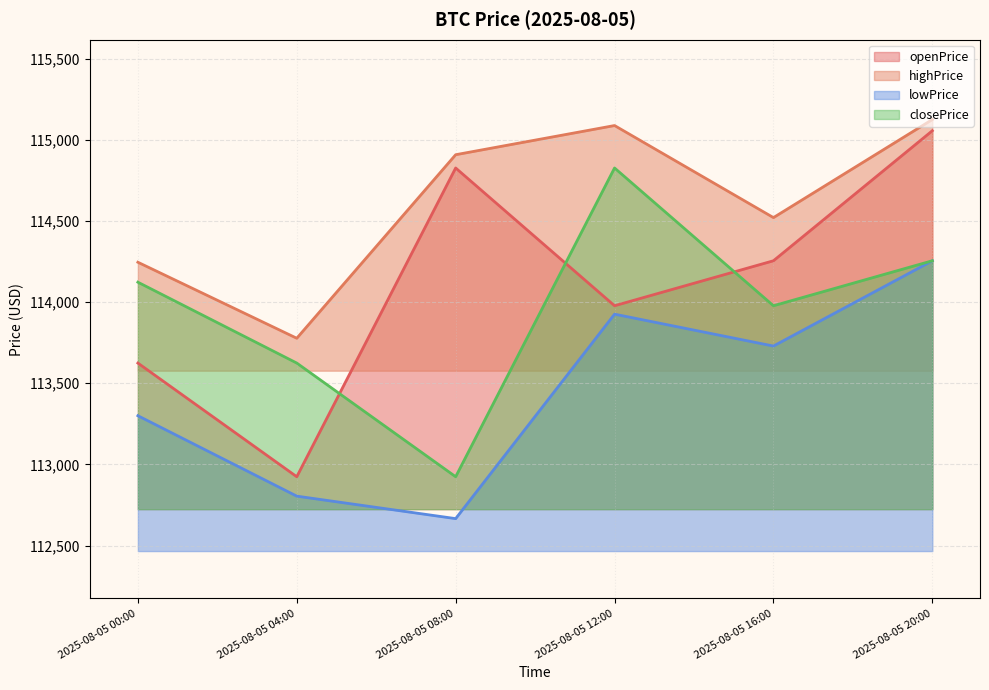

True or false: highPrice has more than 0 points higher than both neighbors.

True